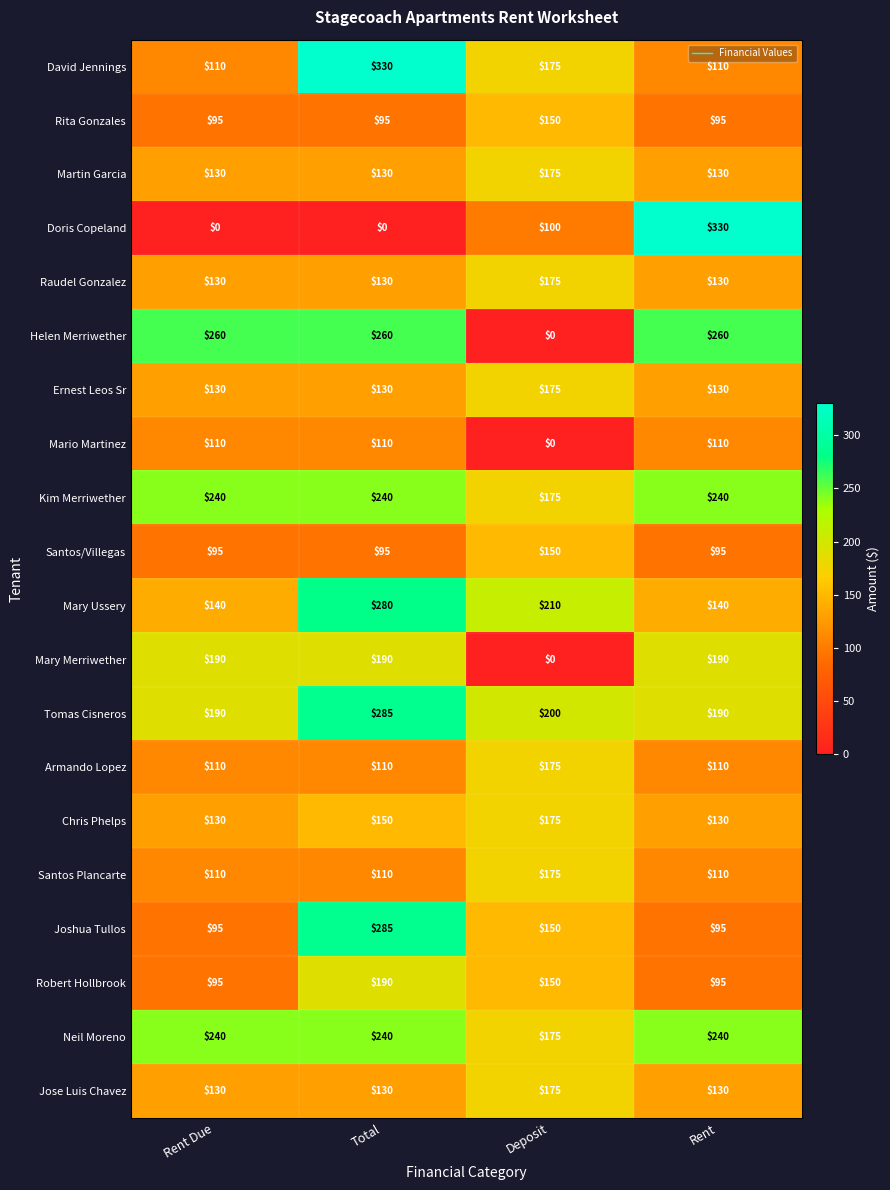

What is the sum of the Rita Gonzales values at Deposit and Rent Due?

245